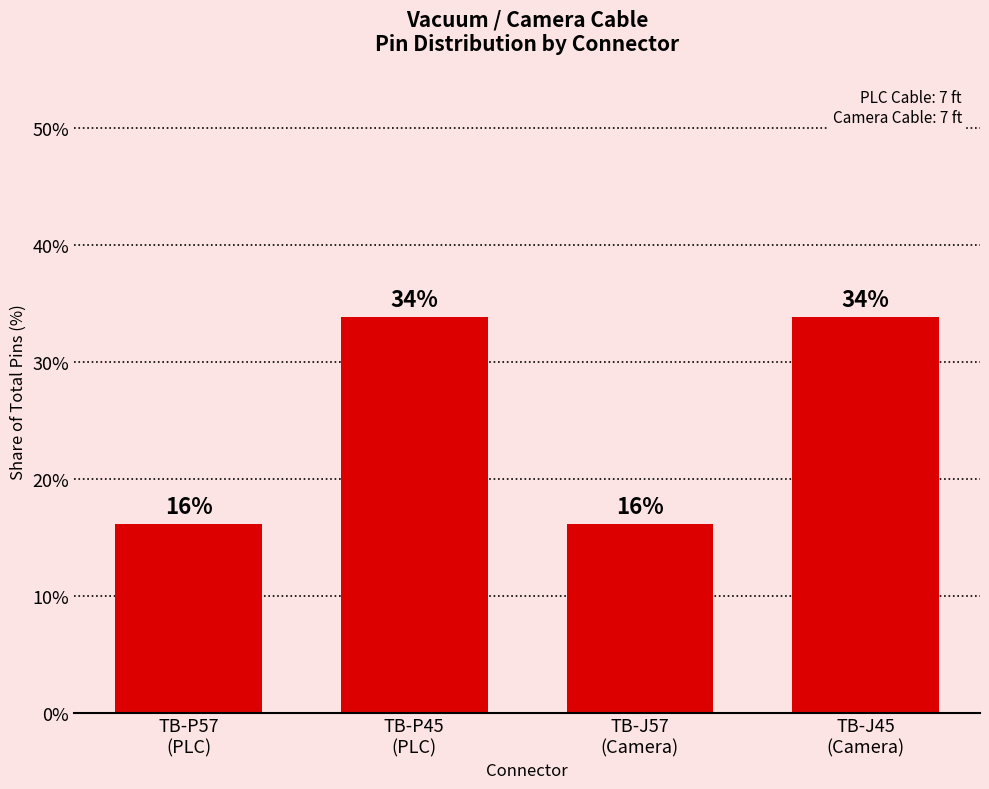

What is the value of the 4th bar from the left?

33.9